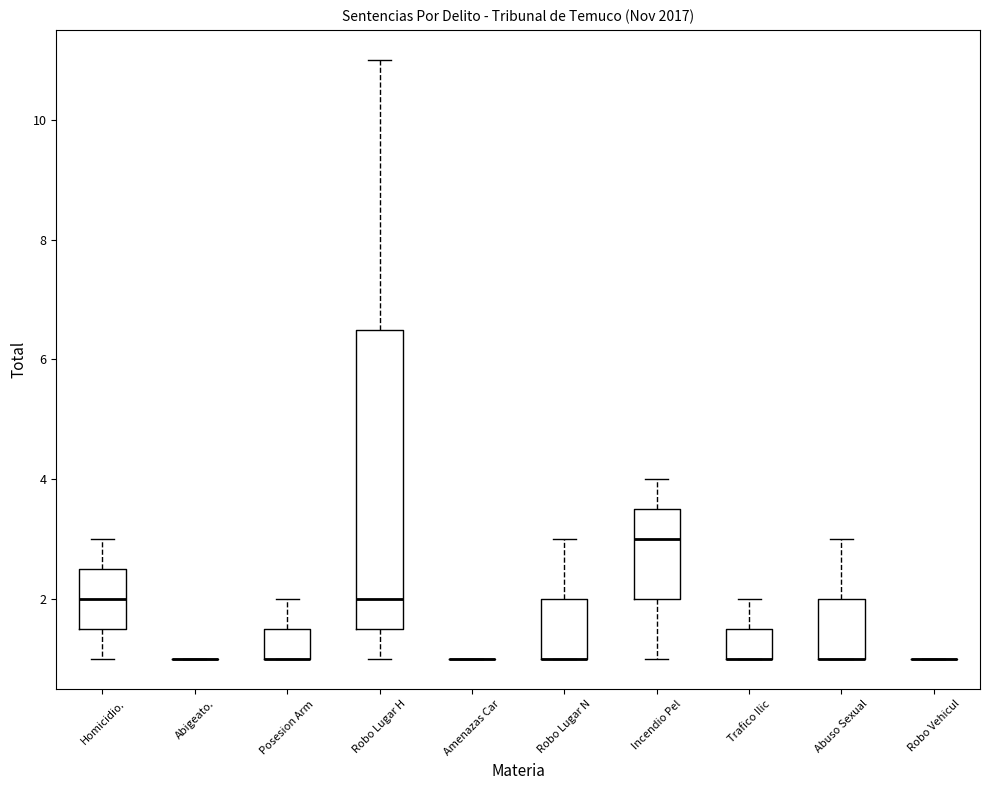

Reading left to right, read every box against the y-axis: the position of its median line, the range the box covers, and the ends of its whiskers. The values are not printed on the chart, so give them approximately, as read against the axis.

Homicidio.: median 2.0, box 1.6 to 2.6, whiskers 1.0 to 3.0
Abigeato.: box collapsed to a line at 1.0, whiskers 1.0 to 1.0
Posesion Arm: median 1.0 (drawn on the box's lower edge), box 1.0 to 1.6, whiskers 1.0 to 2.0
Robo Lugar H: median 2.0, box 1.6 to 6.6, whiskers 1.0 to 11.0
Amenazas Car: box collapsed to a line at 1.0, whiskers 1.0 to 1.0
Robo Lugar N: median 1.0 (drawn on the box's lower edge), box 1.0 to 2.0, whiskers 1.0 to 3.0
Incendio Pel: median 3.0, box 2.0 to 3.6, whiskers 1.0 to 4.0
Trafico Ilic: median 1.0 (drawn on the box's lower edge), box 1.0 to 1.6, whiskers 1.0 to 2.0
Abuso Sexual: median 1.0 (drawn on the box's lower edge), box 1.0 to 2.0, whiskers 1.0 to 3.0
Robo Vehicul: box collapsed to a line at 1.0, whiskers 1.0 to 1.0